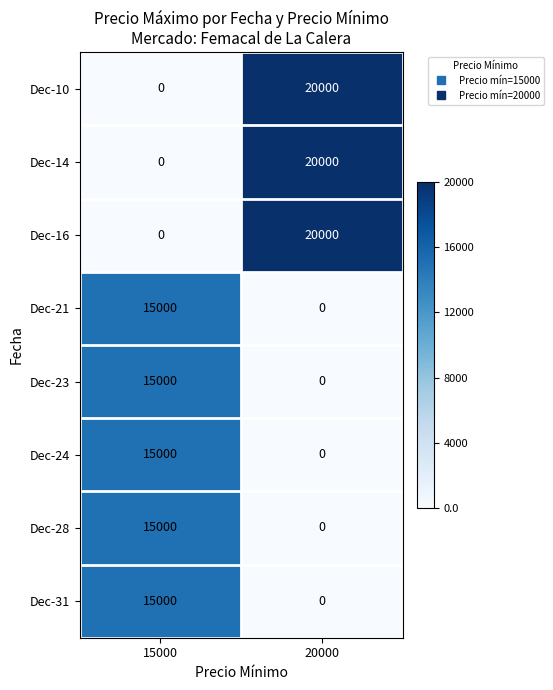

Rank the categories by Dec-10 value from highest to lowest.

20000, 15000